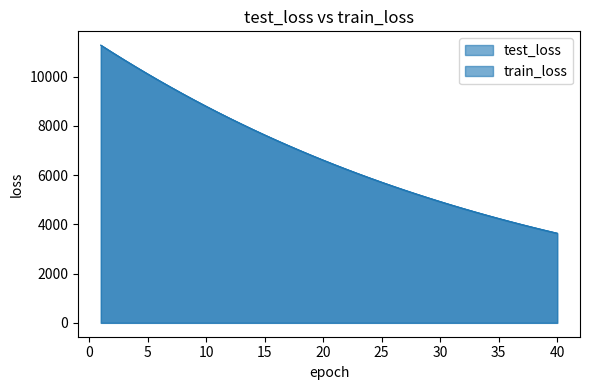

Count the number of data series in this chart.

2